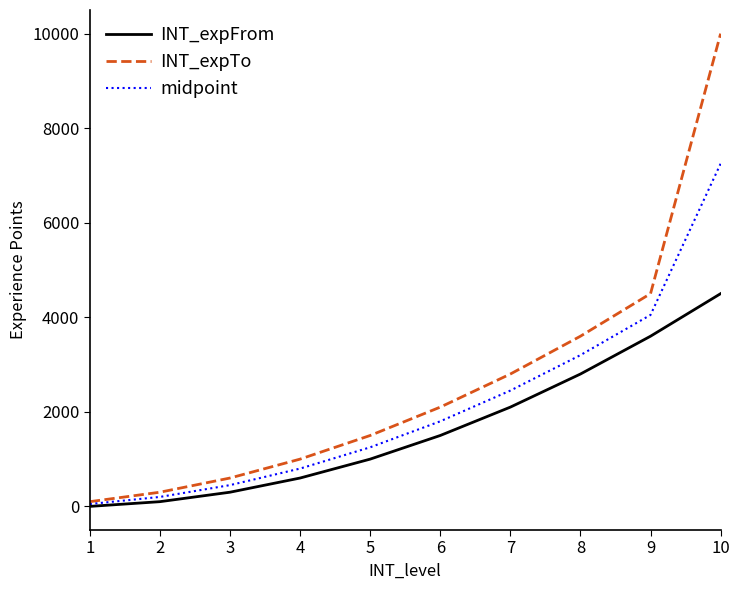

Rank the series by their average value, from lowest to highest.

INT_expFrom, midpoint, INT_expTo